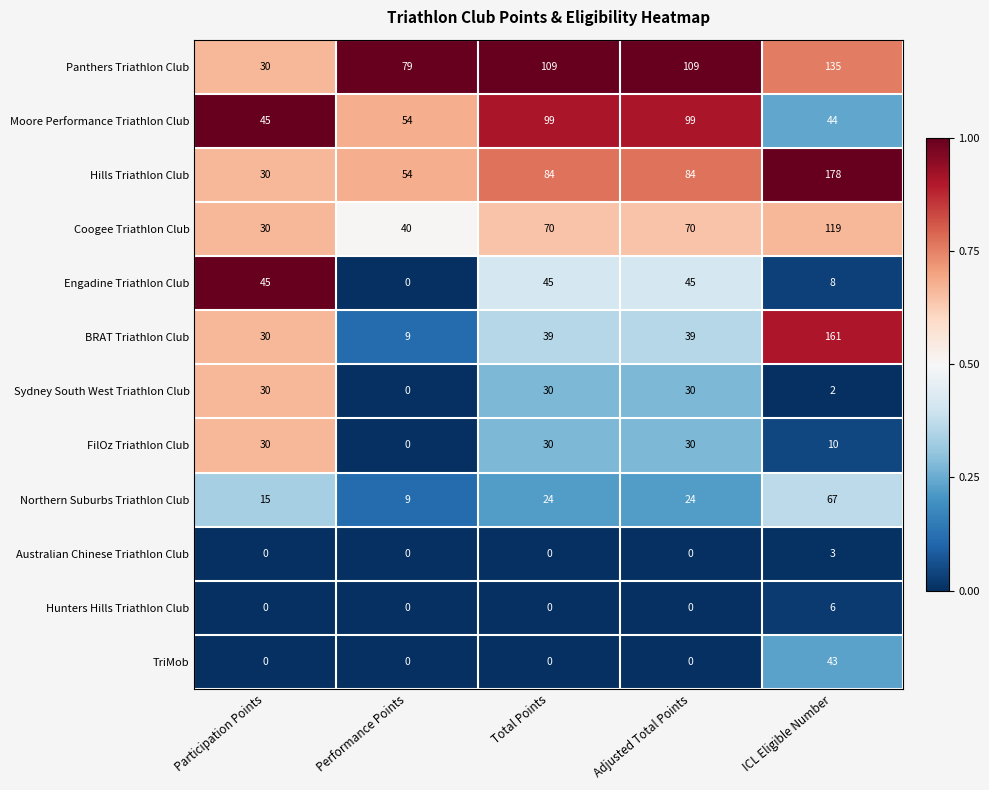

At which category is the sum across all series the highest?

ICL Eligible Number